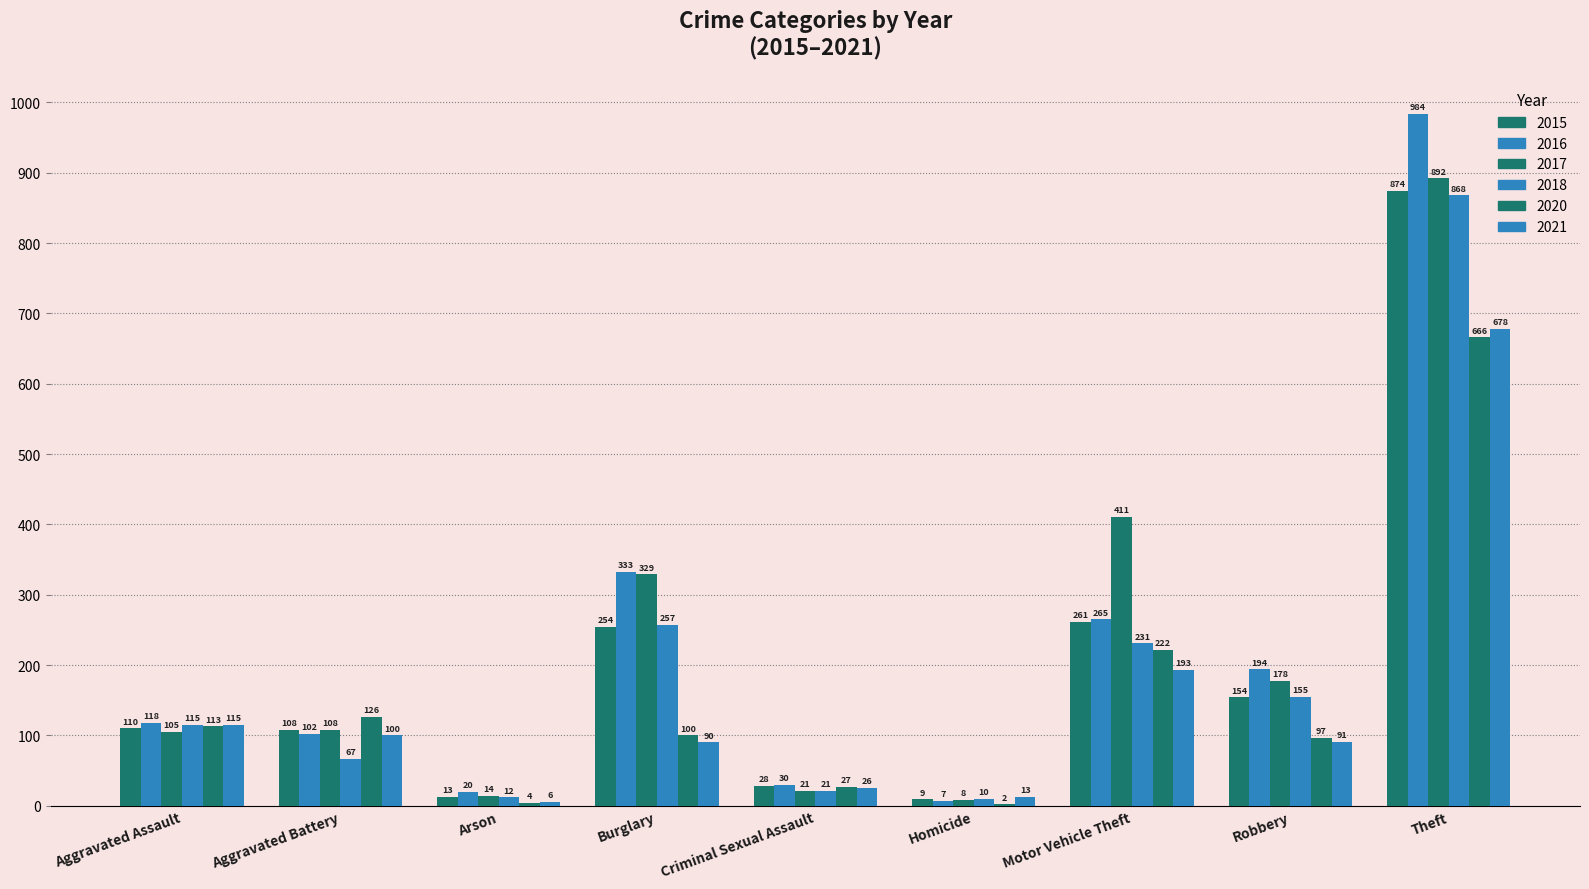

True or false: 2018 has a value of 115 at Aggravated Assault.

True